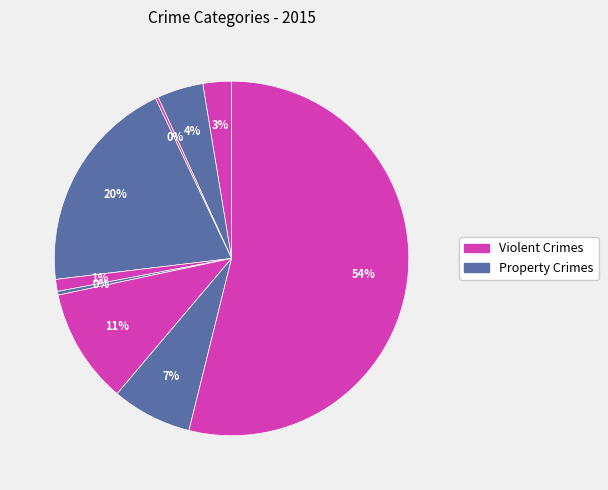

Count the number of slices in the pie.

9